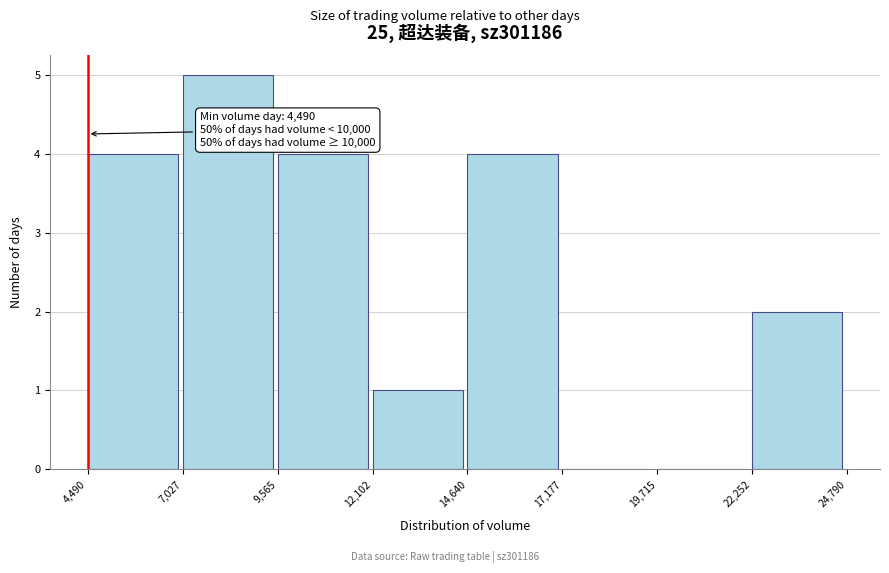

Which range on the x-axis has the tallest bar?

7,027 to 9,565